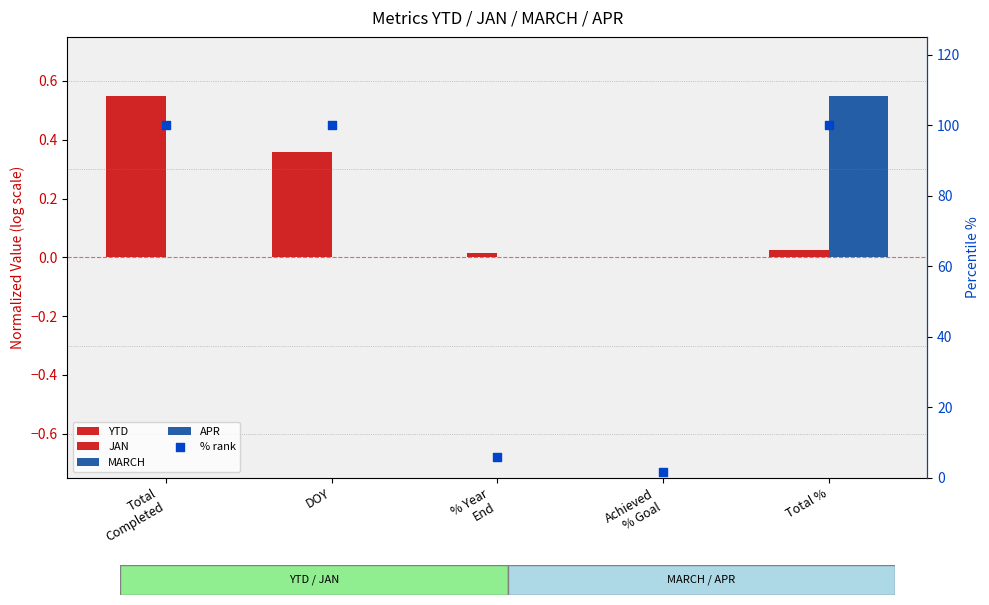

At how many categories does at least one series exceed 10?

3